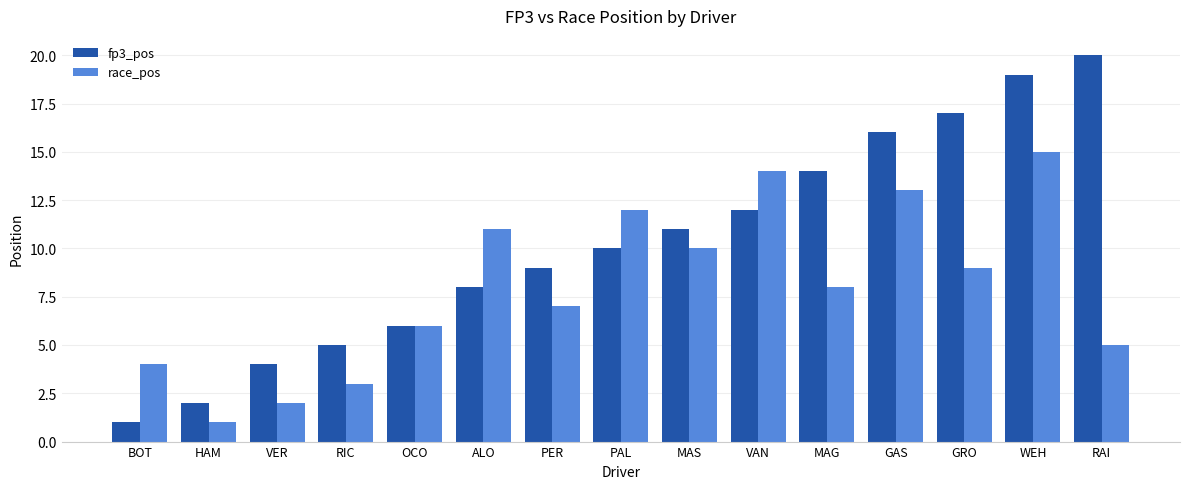

What position from the right is GRO?

3